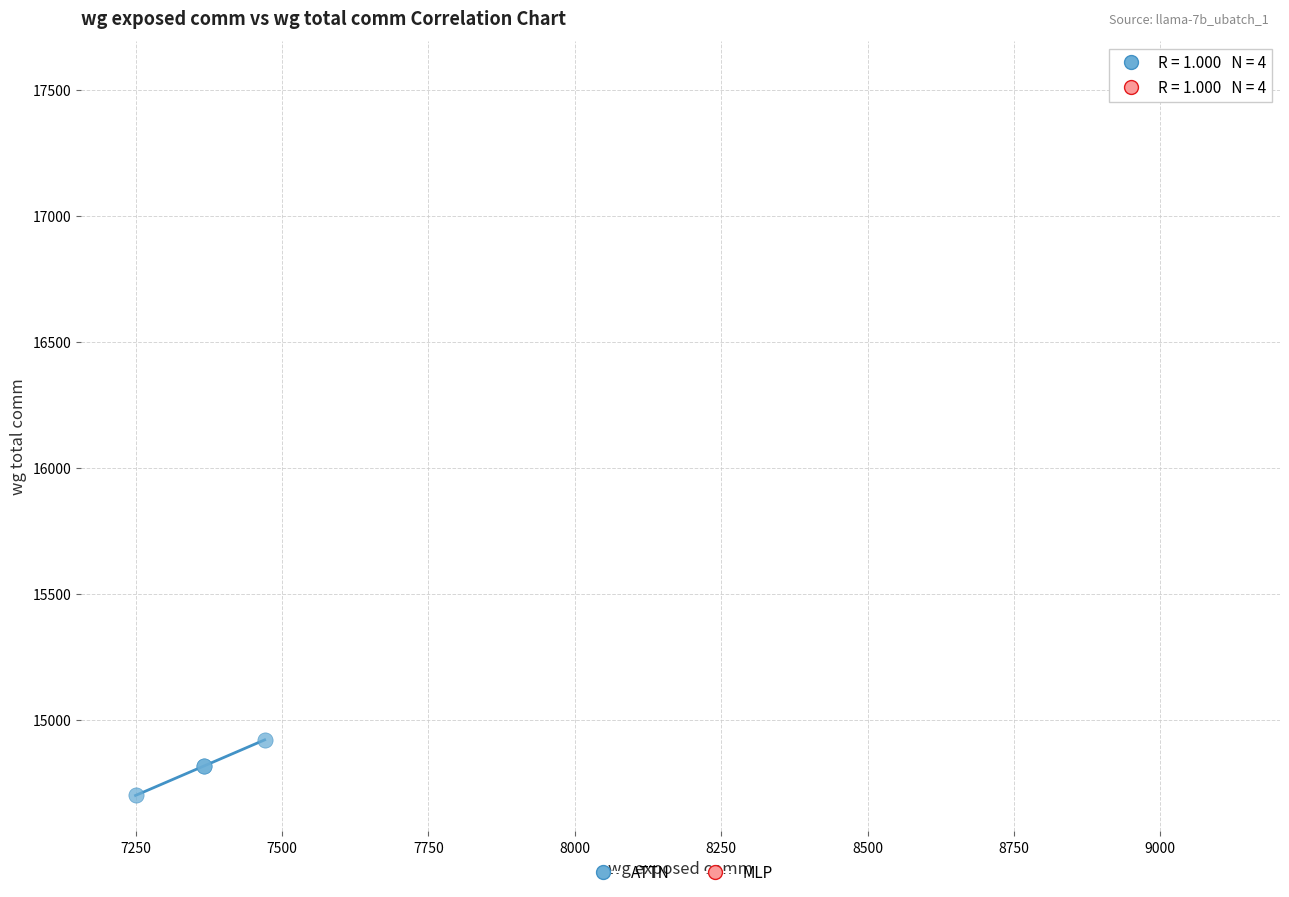

Which series contains the highest Y value?

MLP